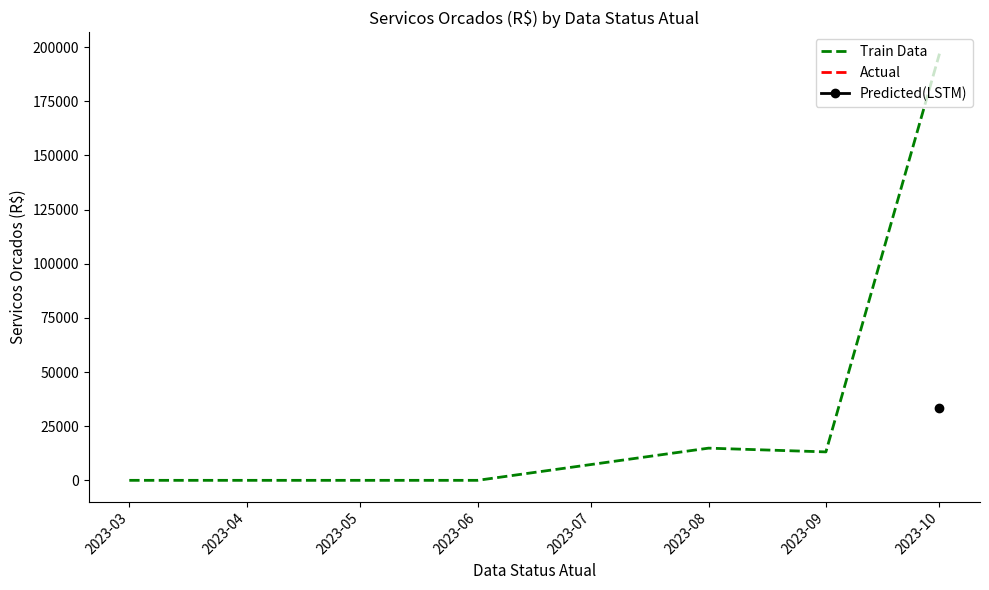

True or false: the data shows 117642.5 at 2023-03.

False